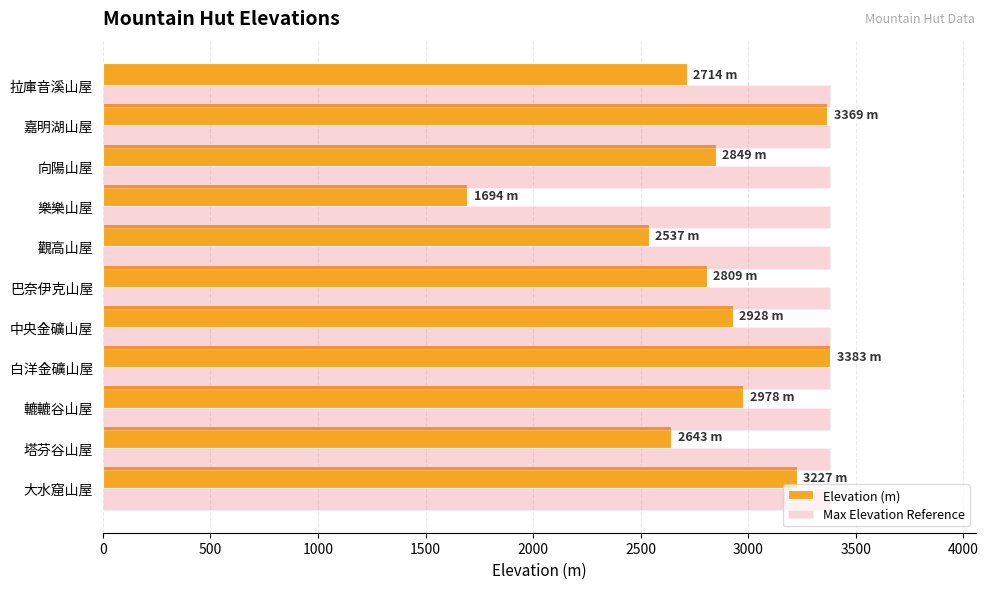

Which category has the lowest value across all series?

樂樂山屋